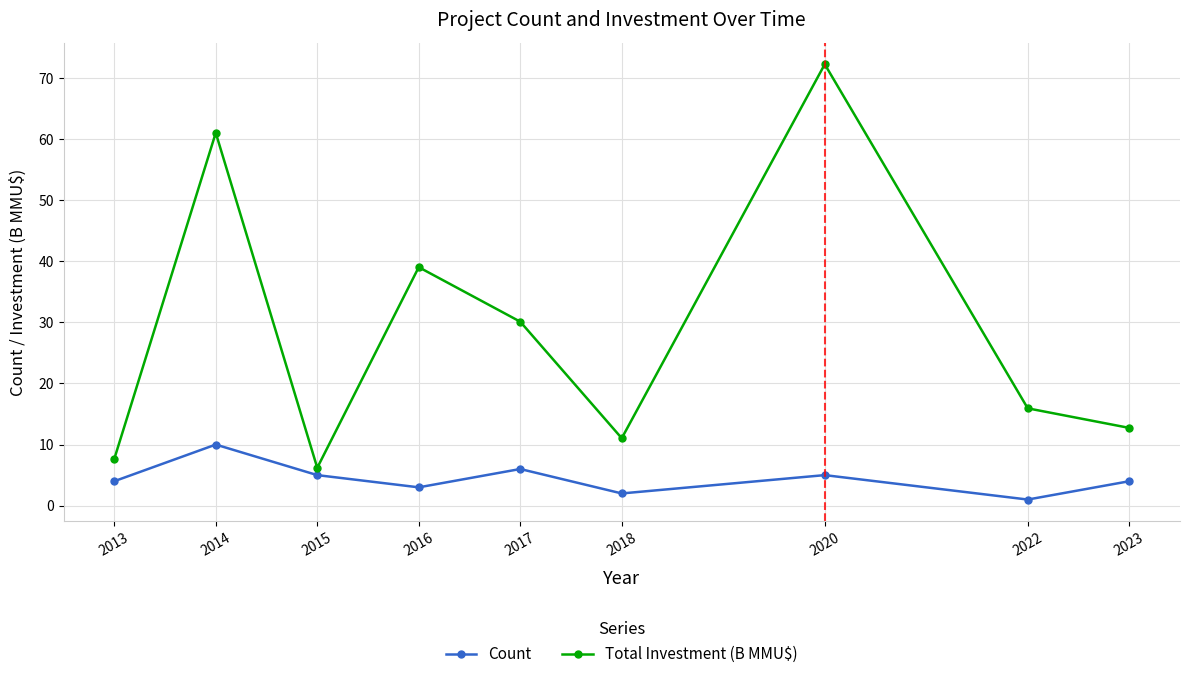

How many interior local valleys does the Count series have?

3